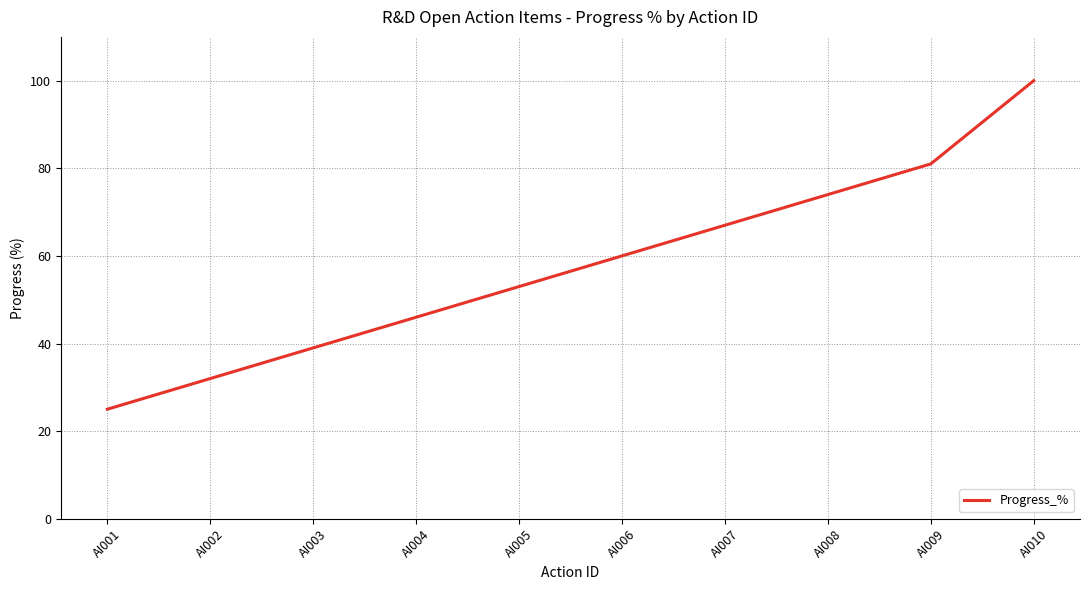

Which category has the lowest value across all series?

AI001